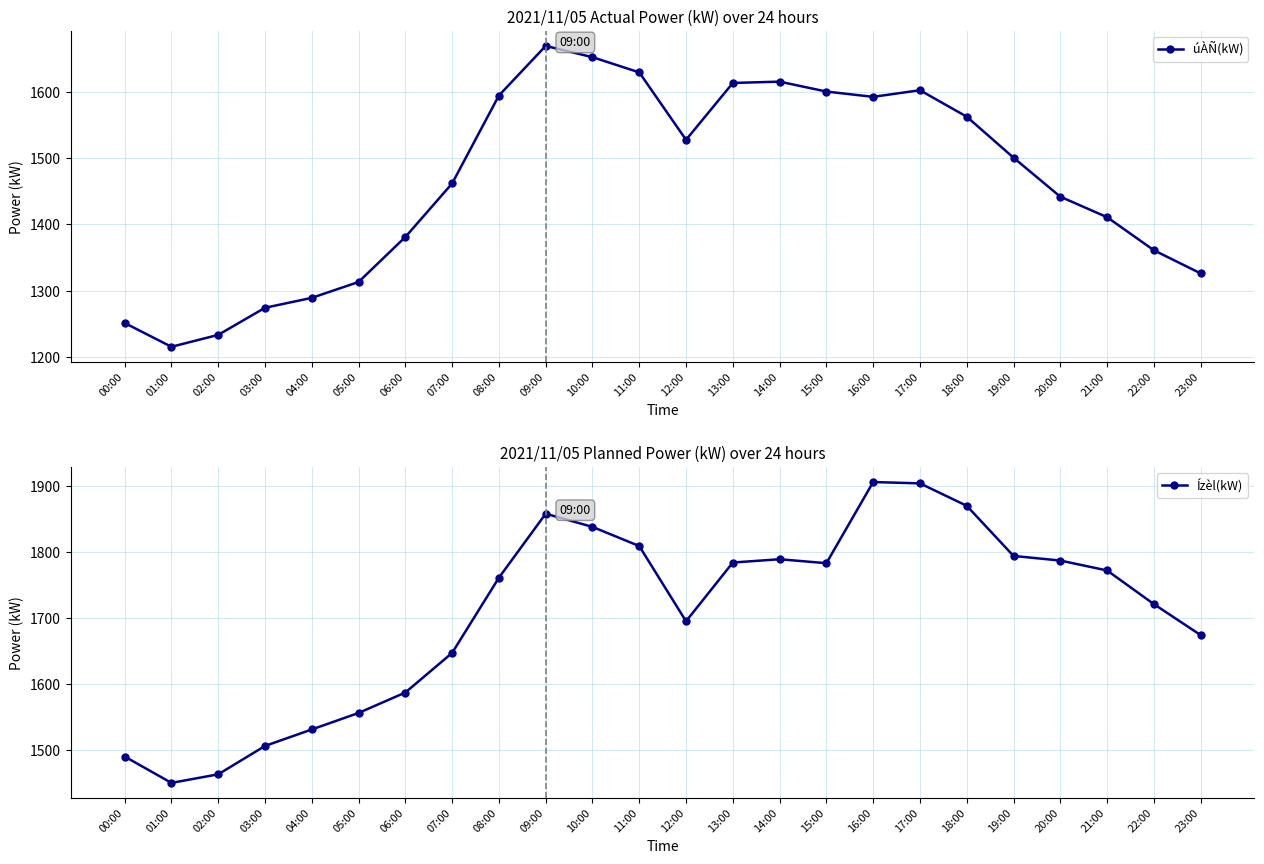

Is the value of úÀÑ(kW) at 07:00 greater than the value of Ízèl(kW) at 21:00?

No